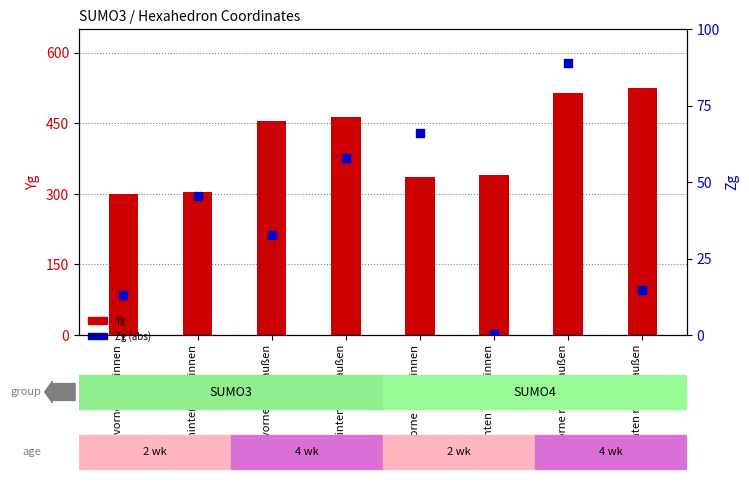

What are all the series names shown in the legend?

Yg (abs), Zg (abs)